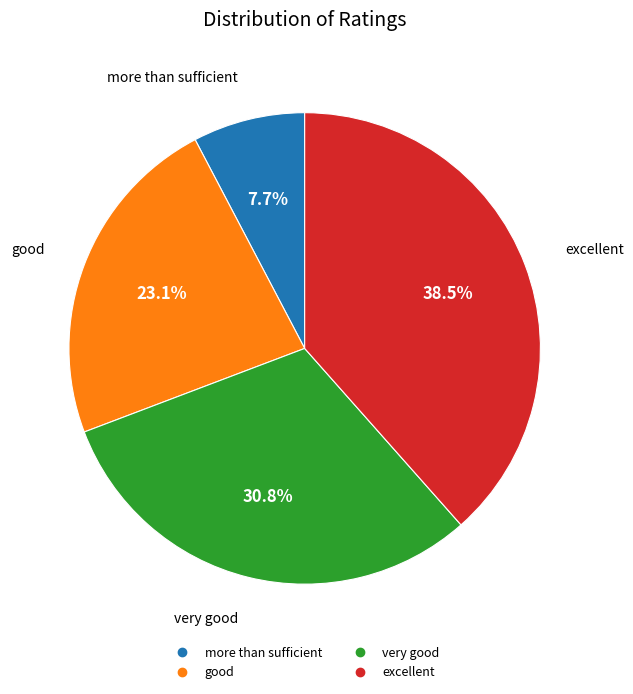

Do excellent and good together represent more than half of the pie?

Yes